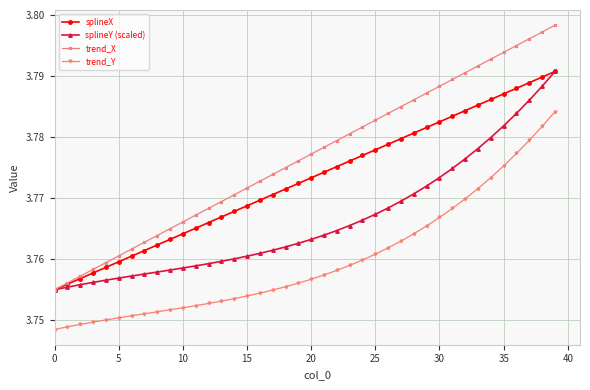

Rank the series by their average value, from lowest to highest.

trend_Y, splineY (scaled), splineX, trend_X